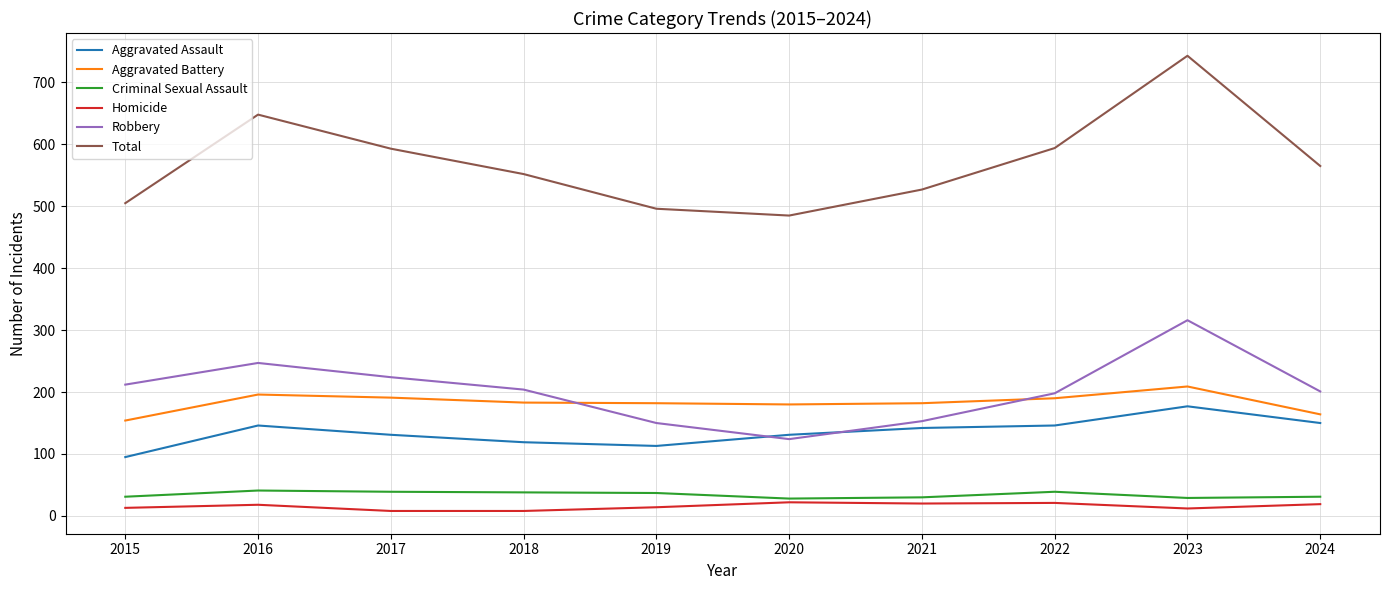

True or false: Homicide and Aggravated Assault intersect in this chart.

False